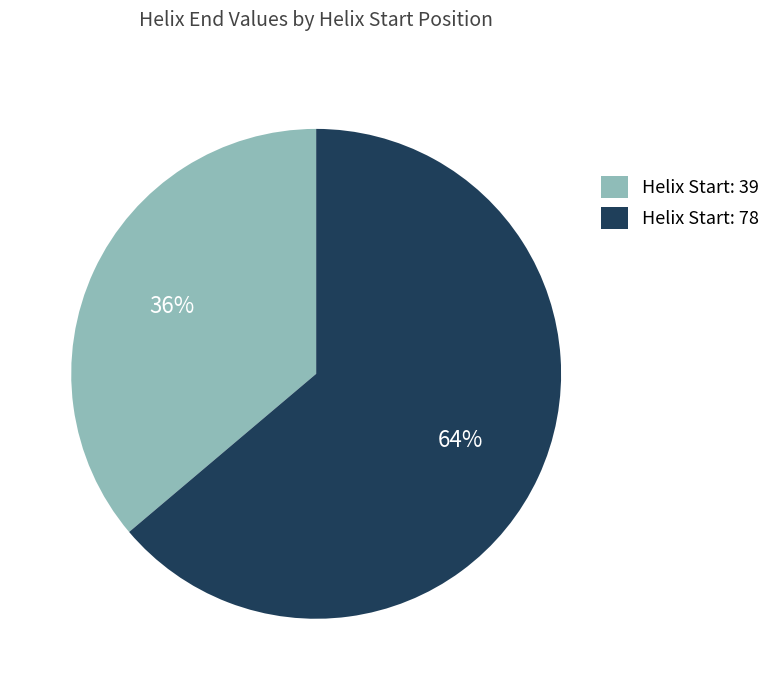

Rank the categories by value from highest to lowest.

Helix Start: 78, Helix Start: 39